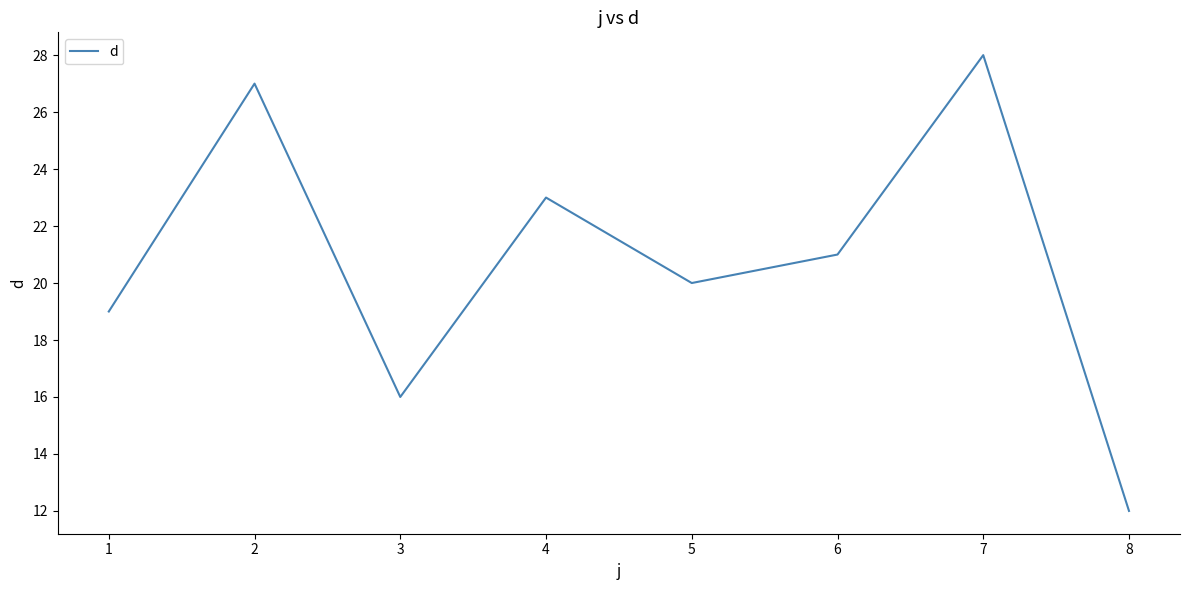

At which category does the chart reach its peak across all series?

7